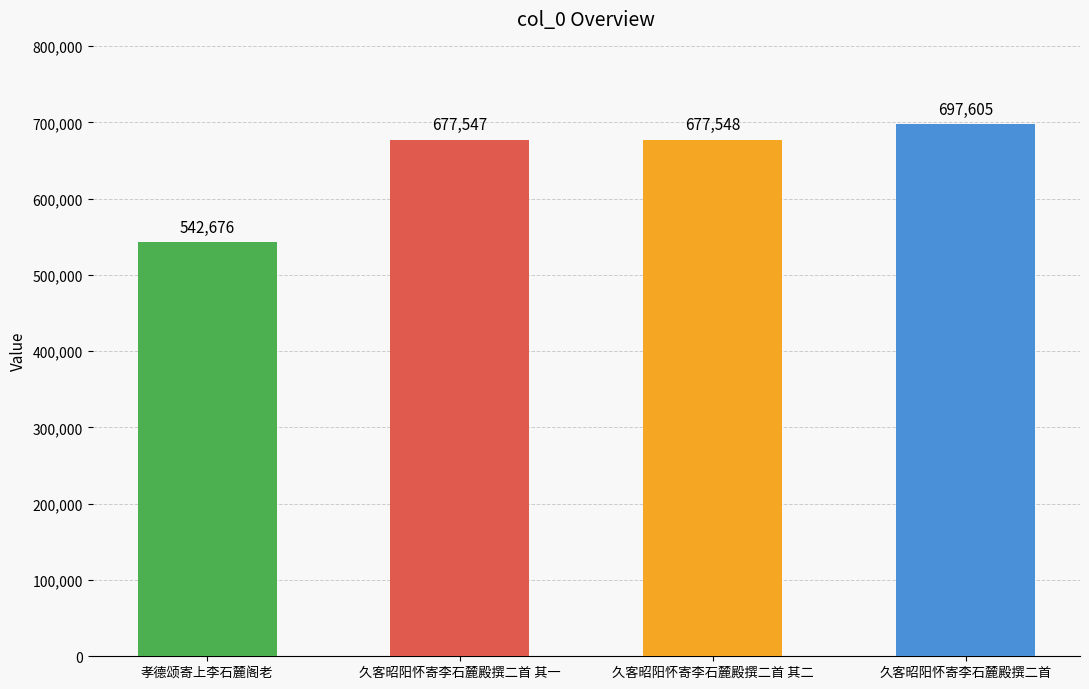

What is the value of the 1st bar from the left?

542676